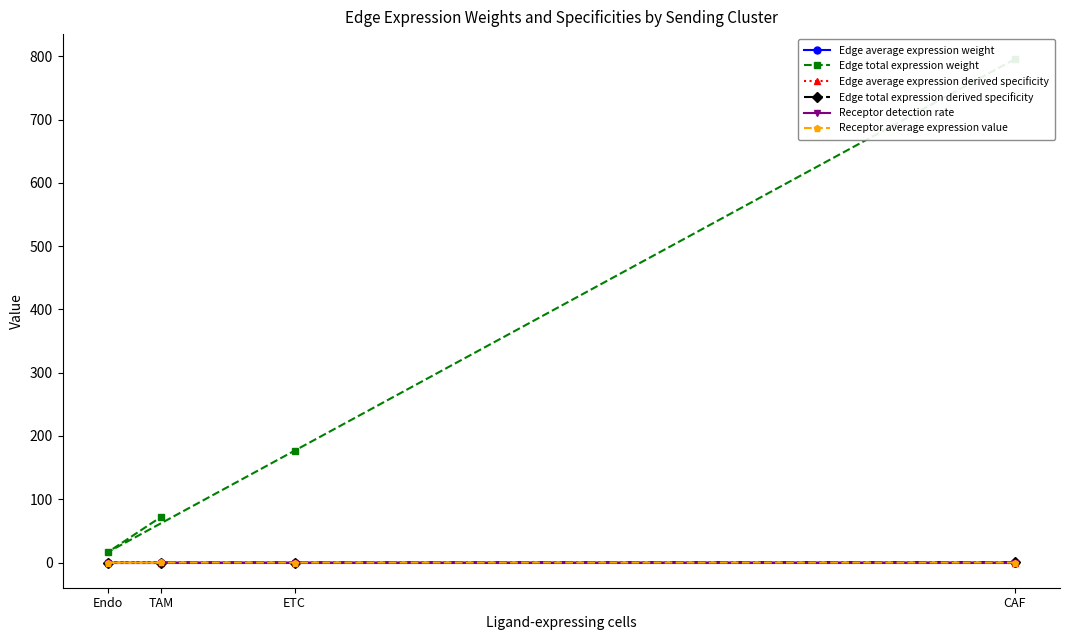

How many lines are shown in the chart?

6